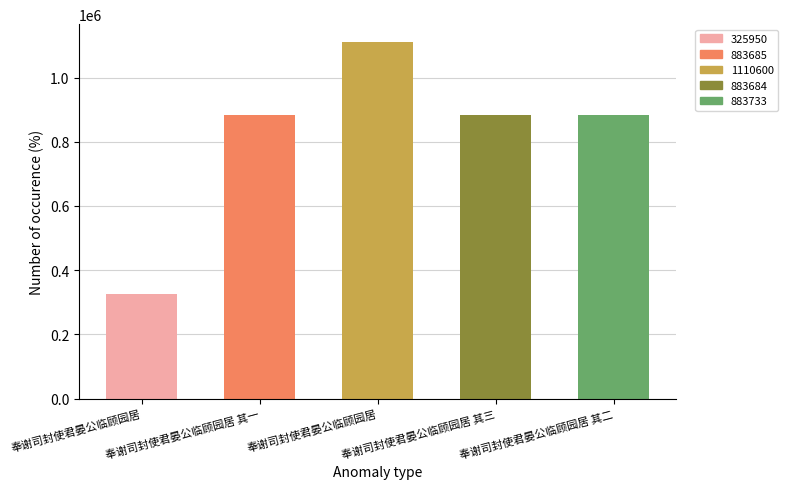

Are the bars horizontal?

No